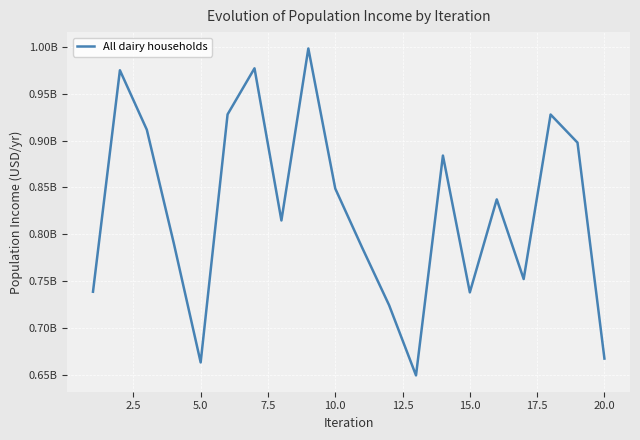

Does the chart display data point markers on the line(s)?

No